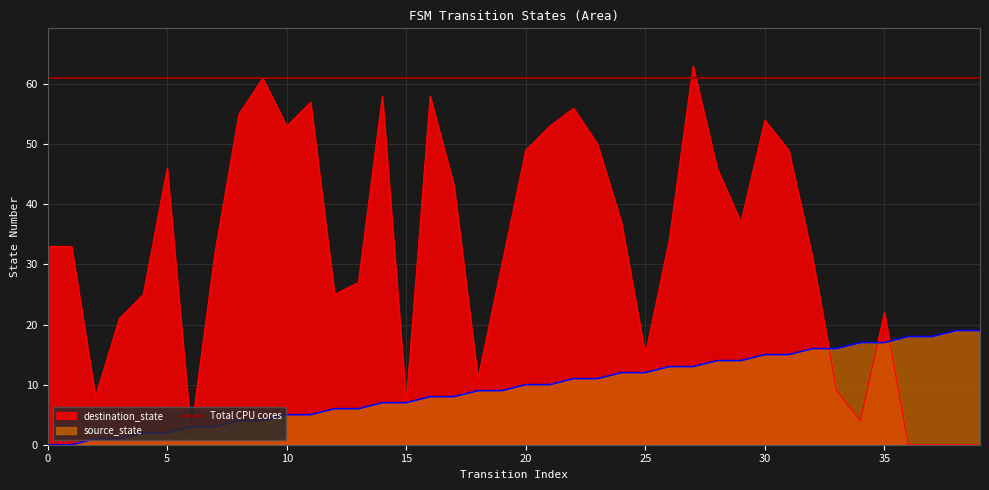

What value does the source_state series have at 28, to the nearest 5?

15